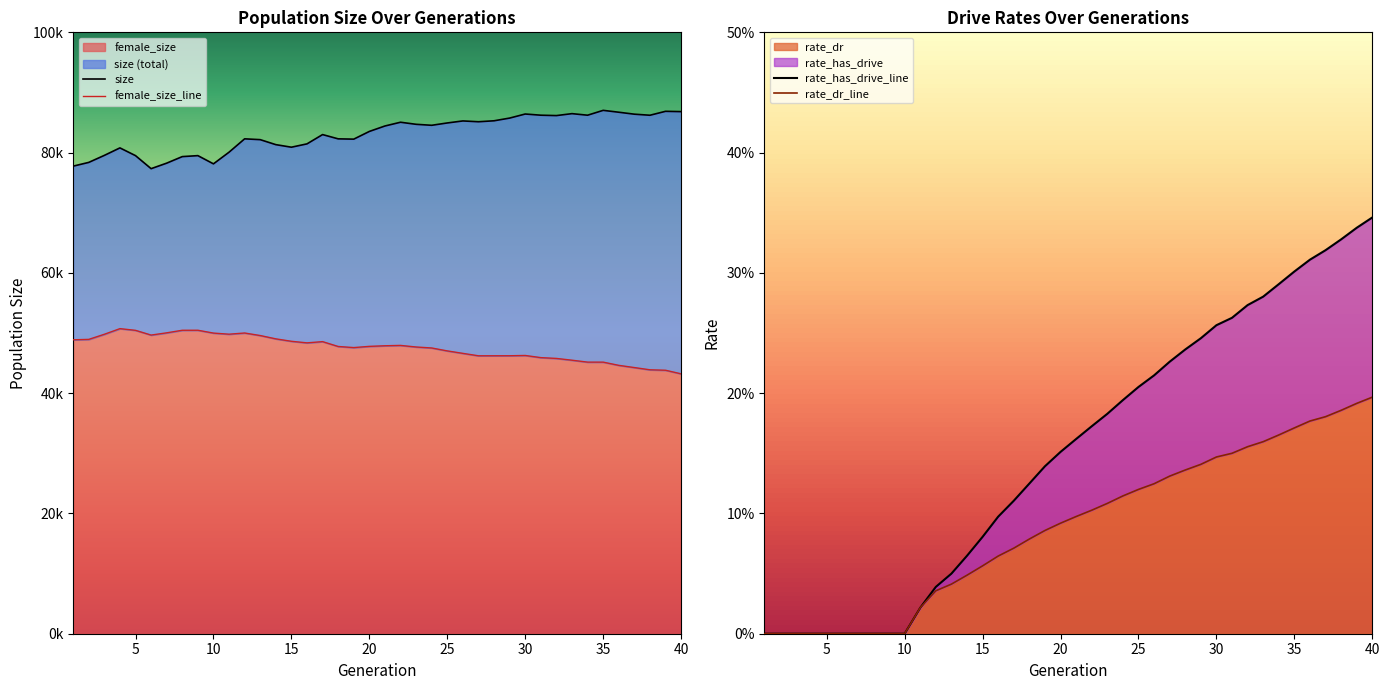

At how many categories does at least one series exceed 30765?

40